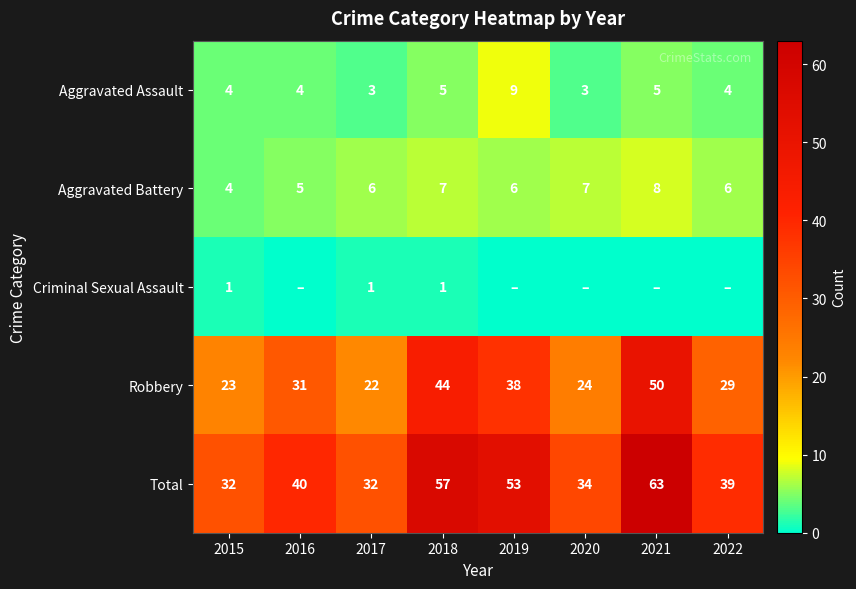

What value does the Total series have at 2021?

63